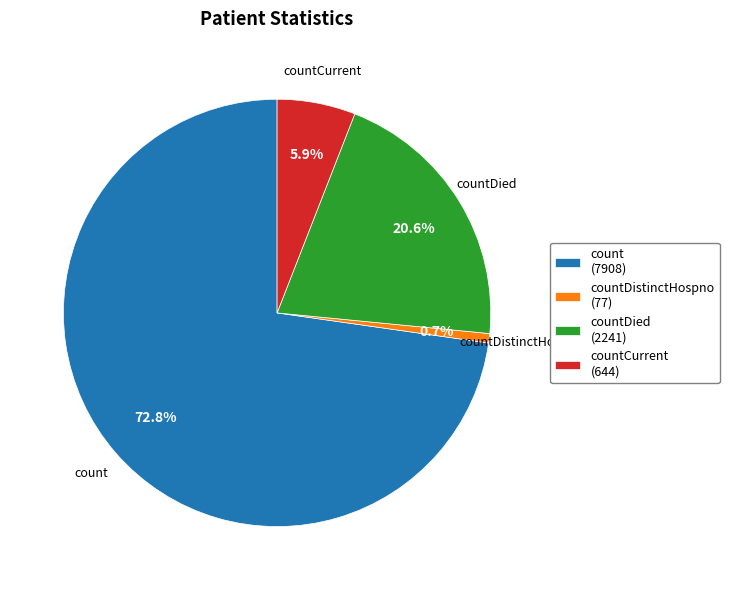

Which slice is the smallest?

countDistinctHospno